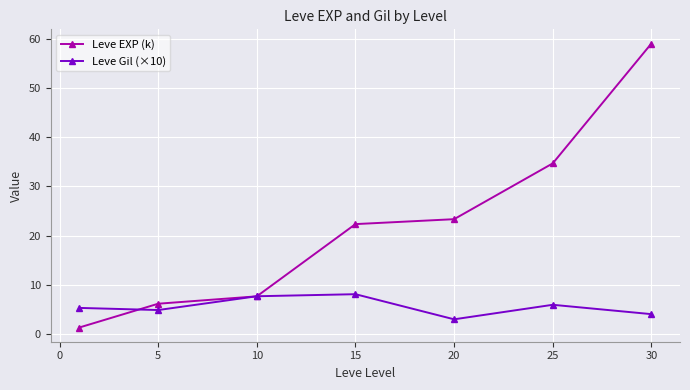

What is the value of the Leve EXP (k) point at the 1st from the left?

1.3